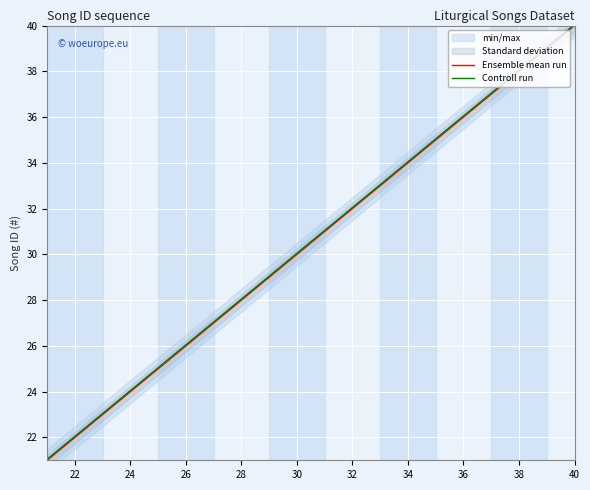

True or false: Ensemble mean run has more than 1 points higher than both neighbors.

False